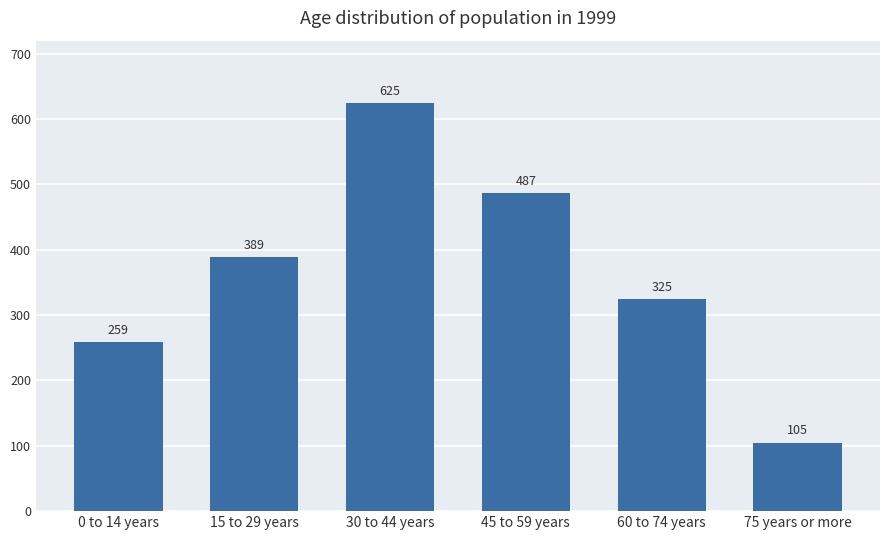

What is the sum of all values?

2189.3